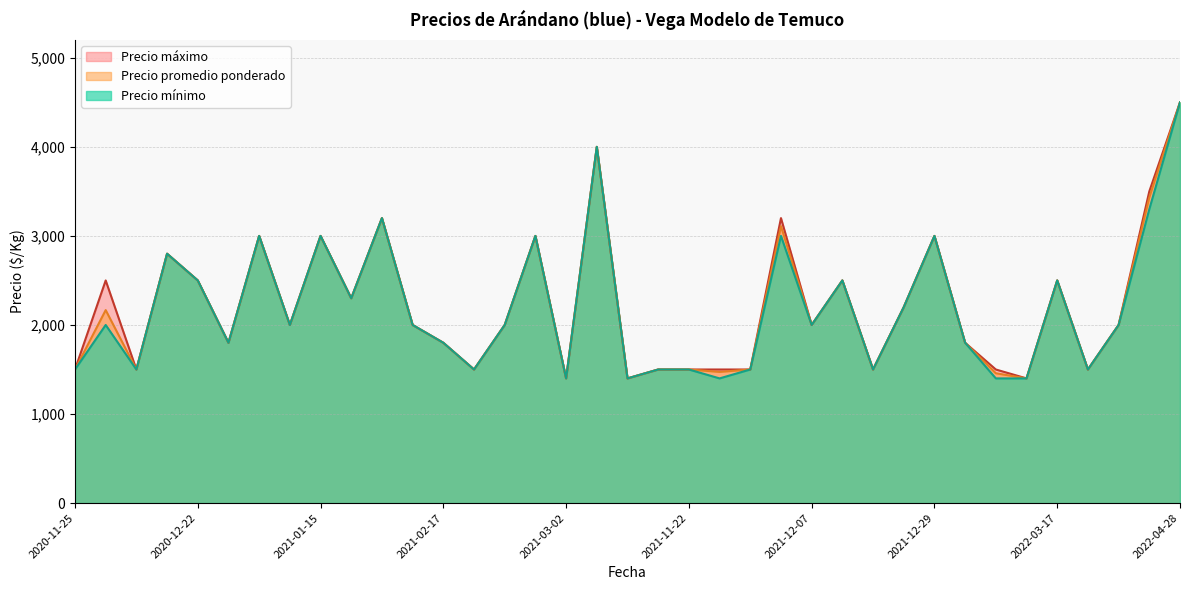

What is the label of the 27th point from the left?

2021-12-10